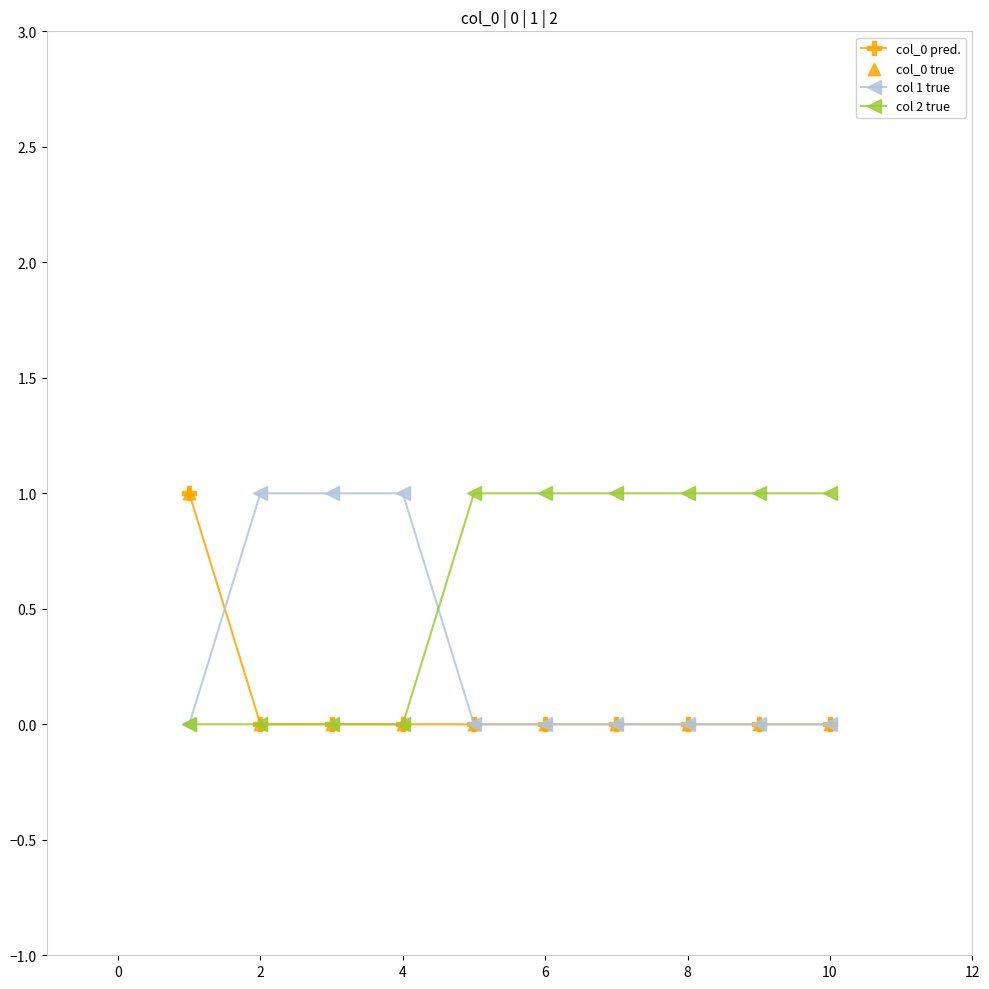

Reading left to right, transcribe all the data shown in this chart.

col_0 pred.: 1	0	0	0	0	0	0	0	0	0
col 1 true: 0	1	1	1	0	0	0	0	0	0
col 2 true: 0	0	0	0	1	1	1	1	1	1